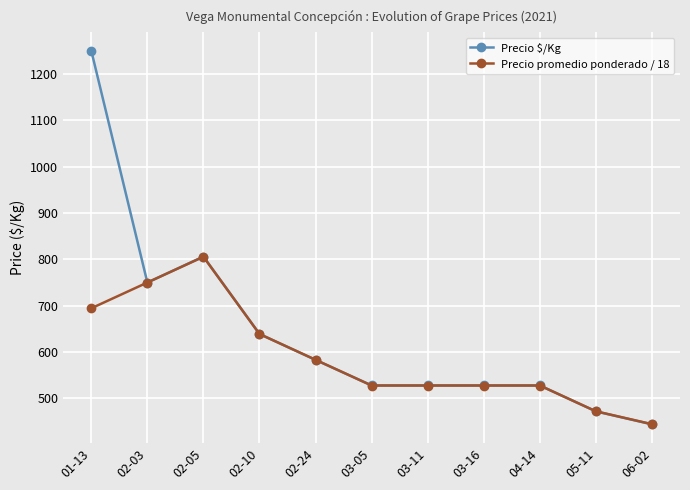

Is it true that Precio $/Kg equals 1265.6 at 02-05?

False